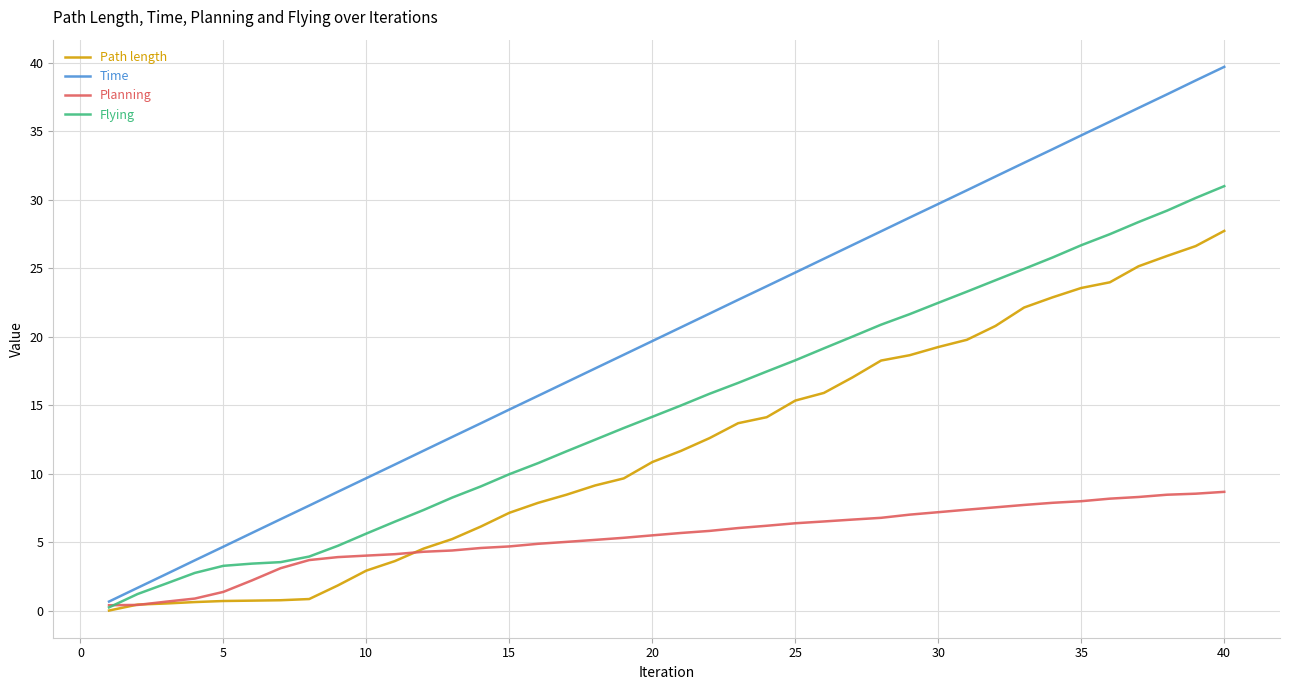

How many lines are shown in the chart?

4